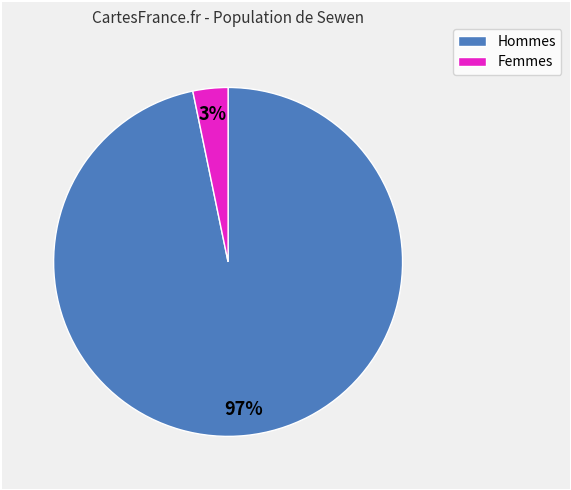

Which slice is the largest?

Hommes